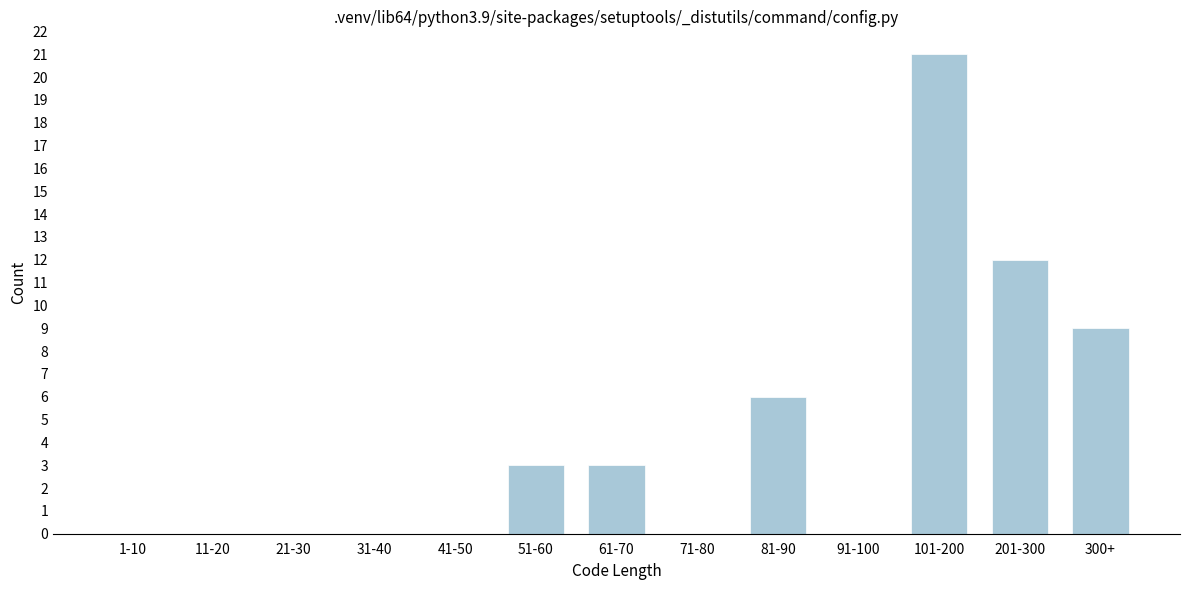

Reading right to left, extract all data points from this chart.

300+=9	201-300=12	101-200=21	91-100=0	81-90=6	71-80=0	61-70=3	51-60=3	41-50=0	31-40=0	21-30=0	11-20=0	1-10=0